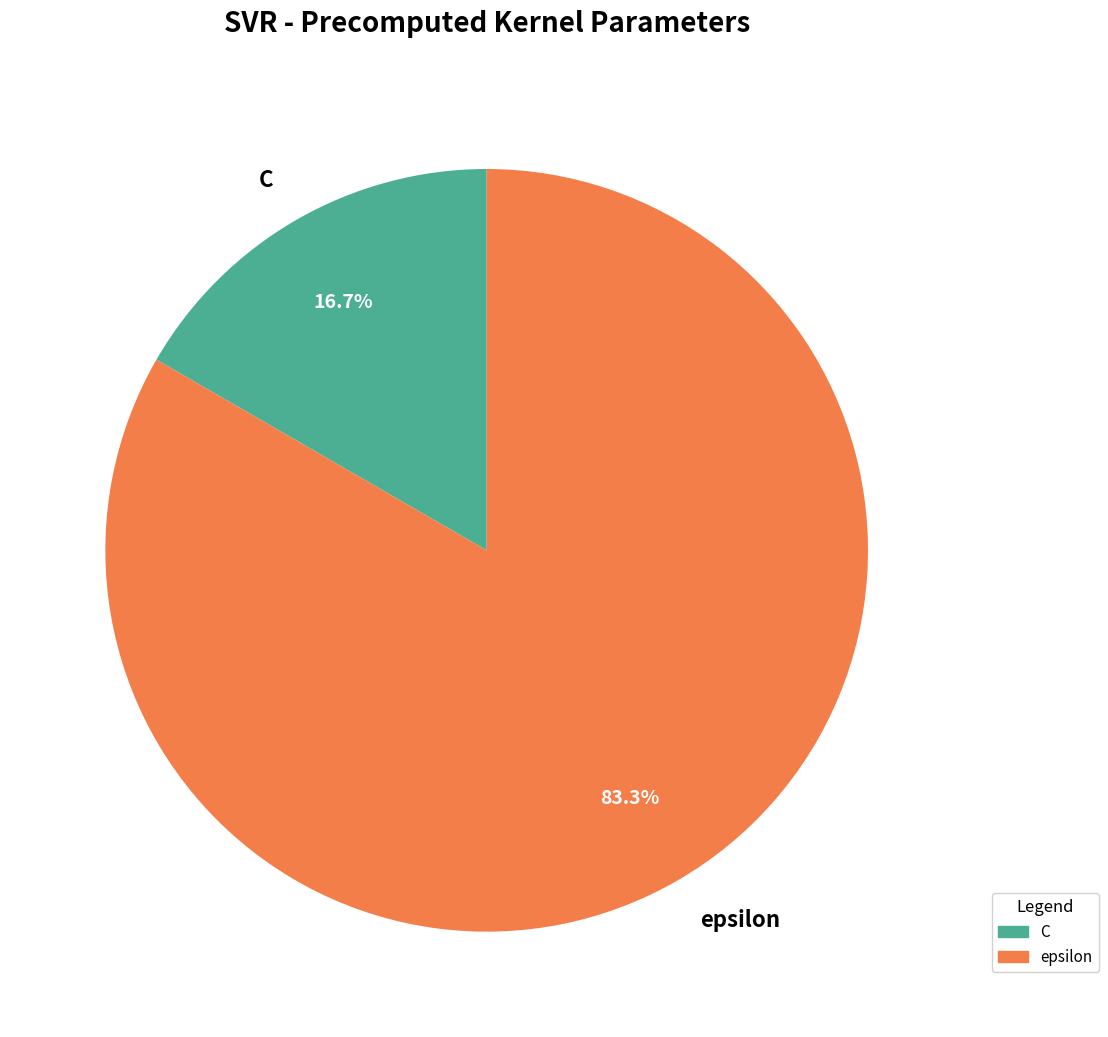

To the nearest percent, what portion does epsilon represent?

83%